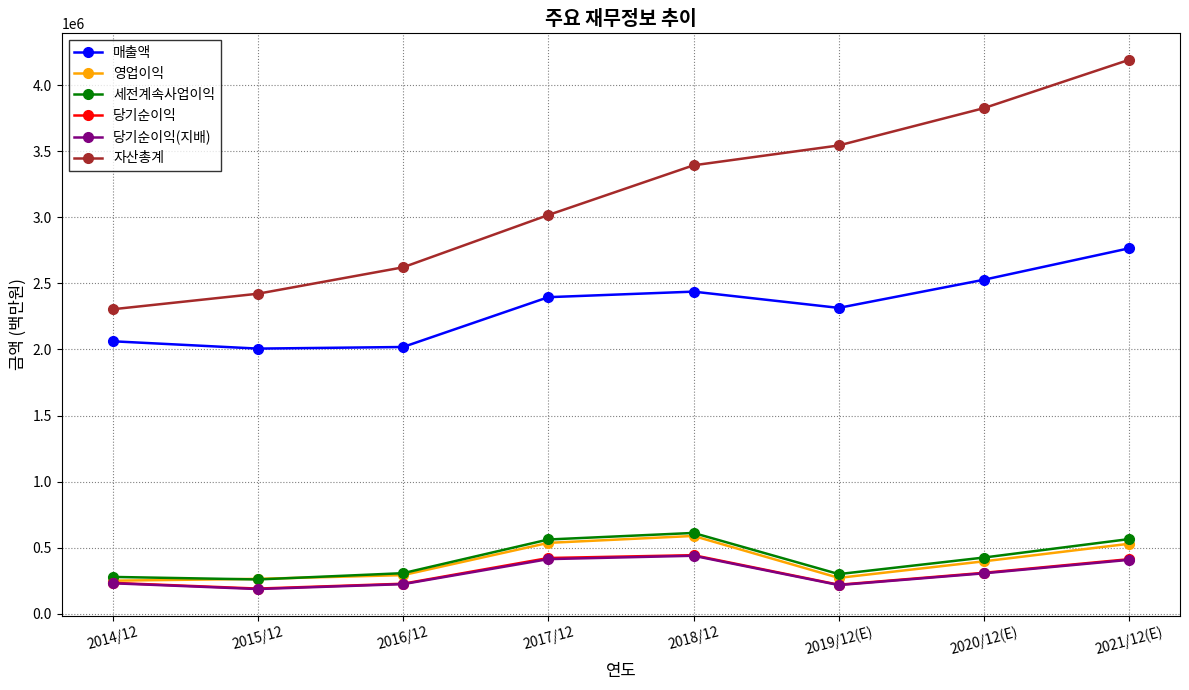

What is the label of the 7th point from the right?

2015/12